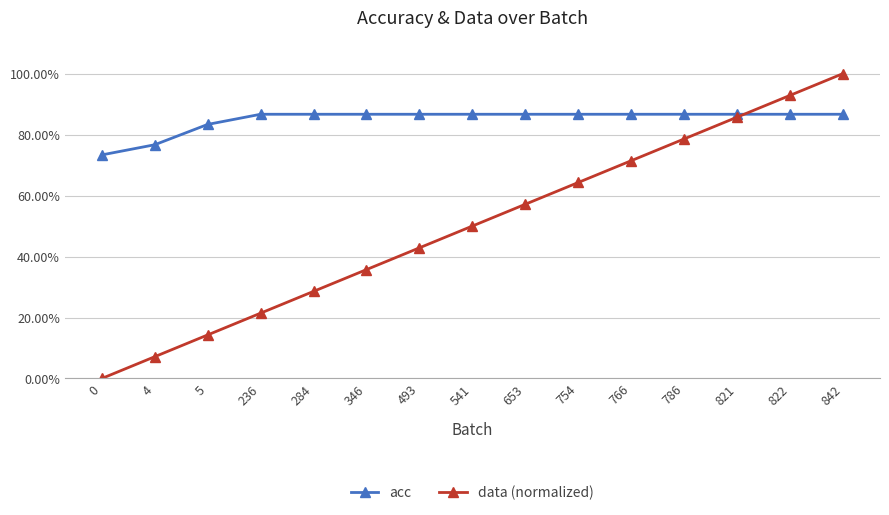

What are all the series names shown in the legend?

acc, data (normalized)